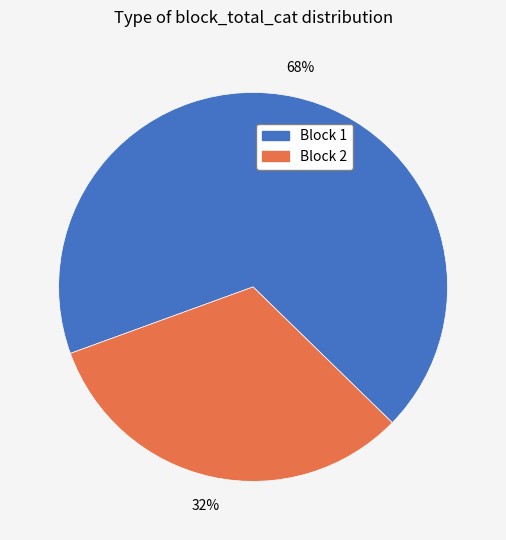

Which slice is the smallest?

Block 2